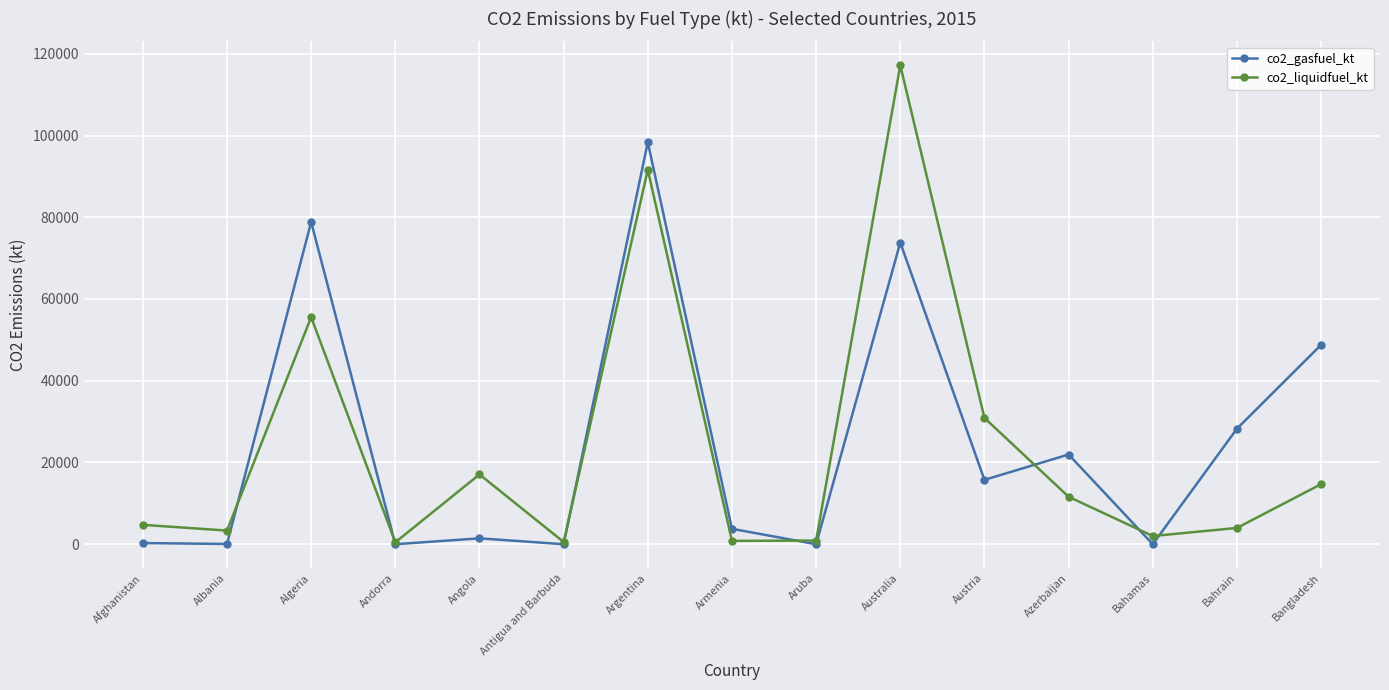

What is the maximum value shown in the chart?

117179.0